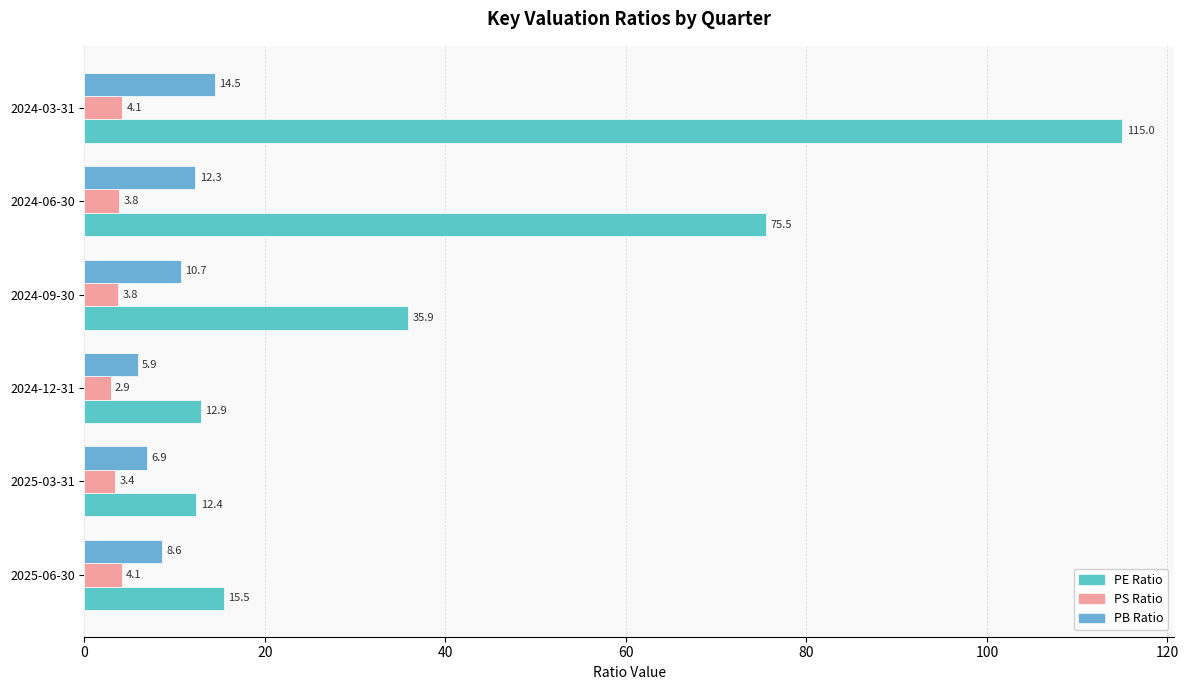

Count the number of categories in the chart.

6